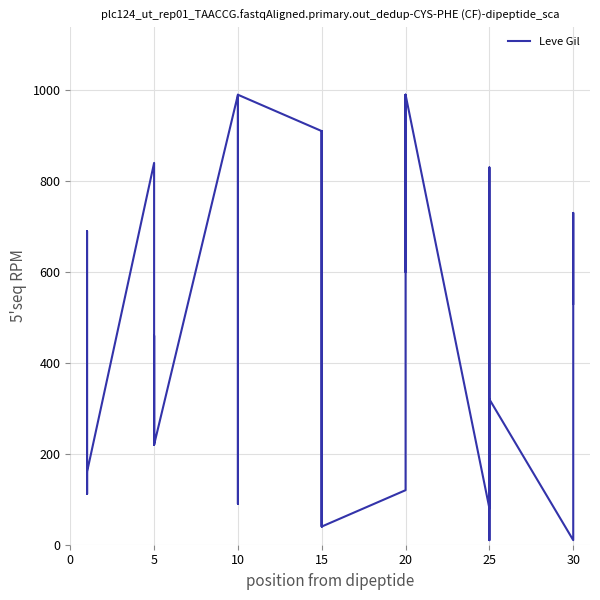

How many series are shown in this chart?

1